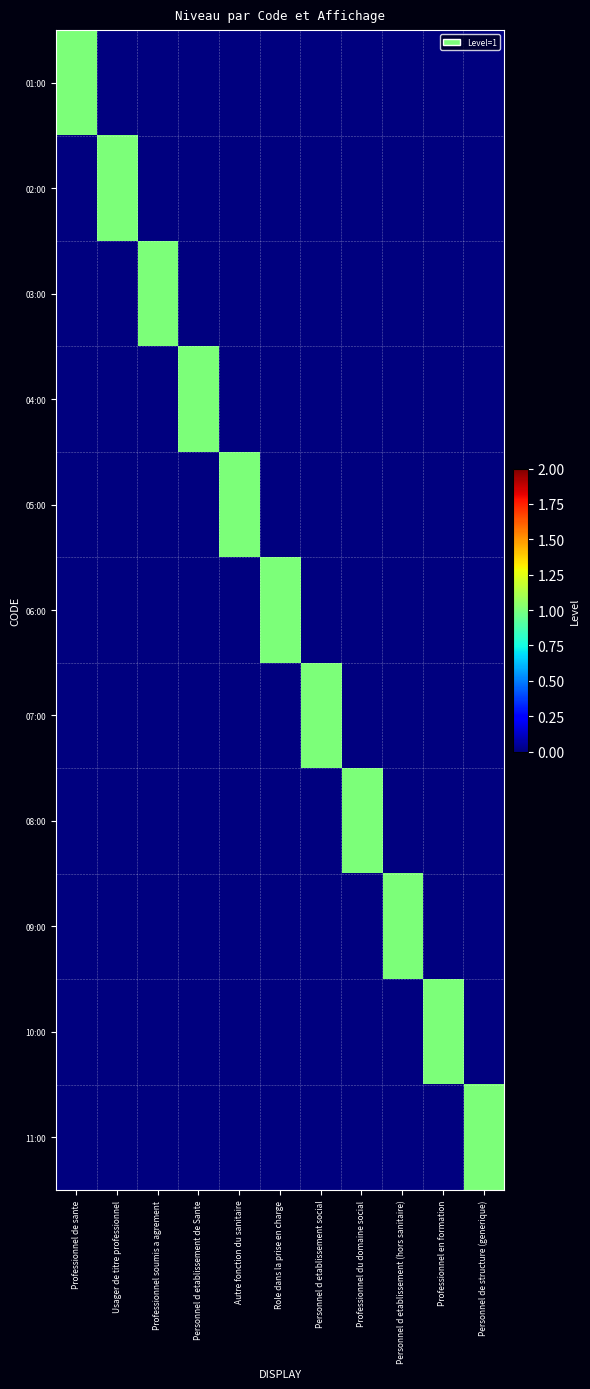

At how many categories does at least one series exceed 0?

11